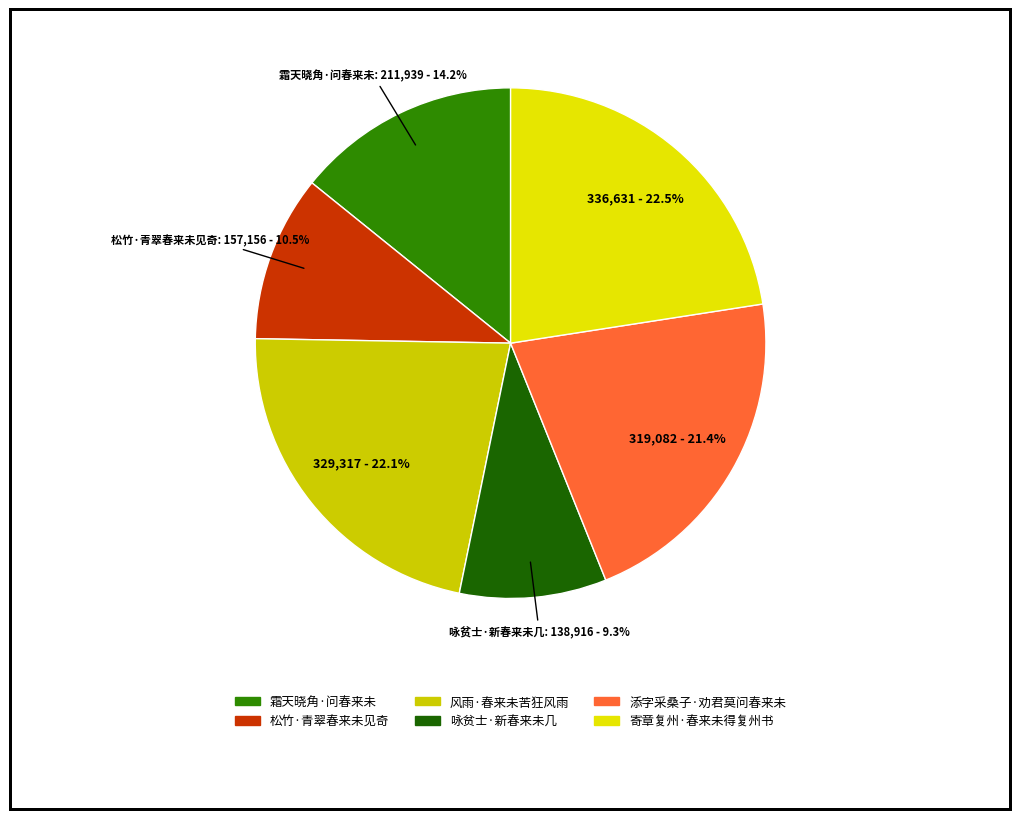

What percentage is the 添字采桑子·劝君莫问春来未 slice, to the nearest percent?

21%